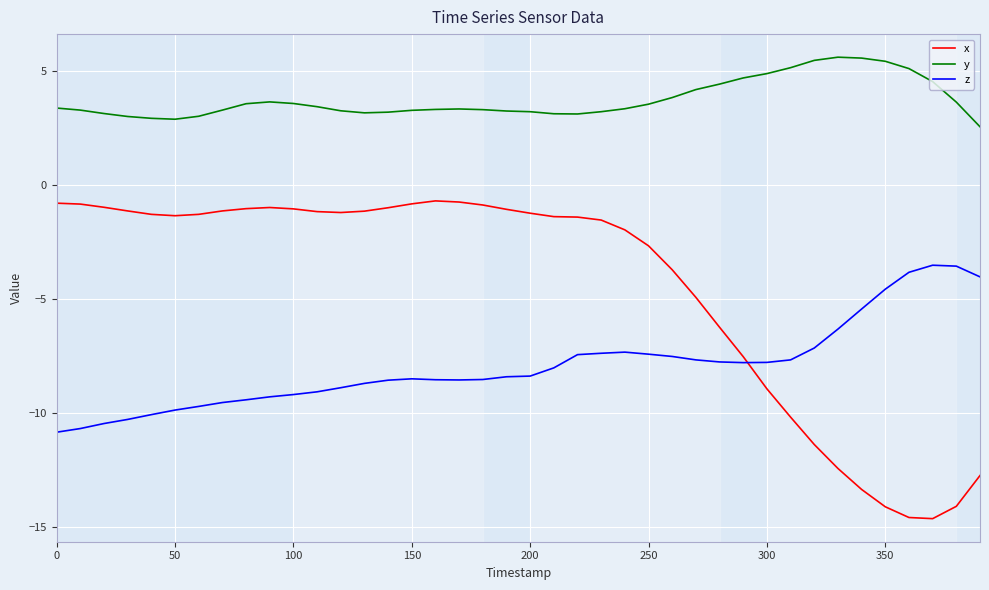

Which series has the largest range (max minus min)?

x